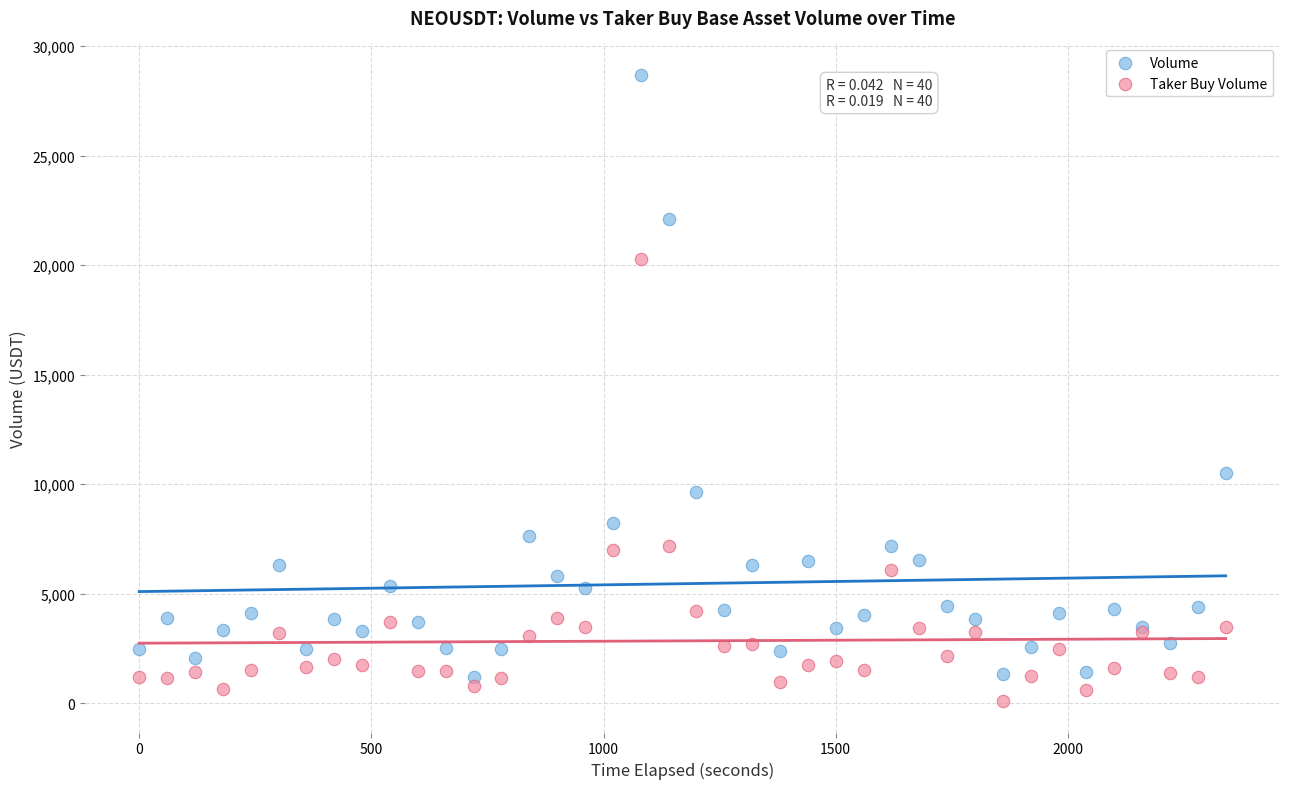

Which series contains the lowest Y value?

Taker Buy Volume